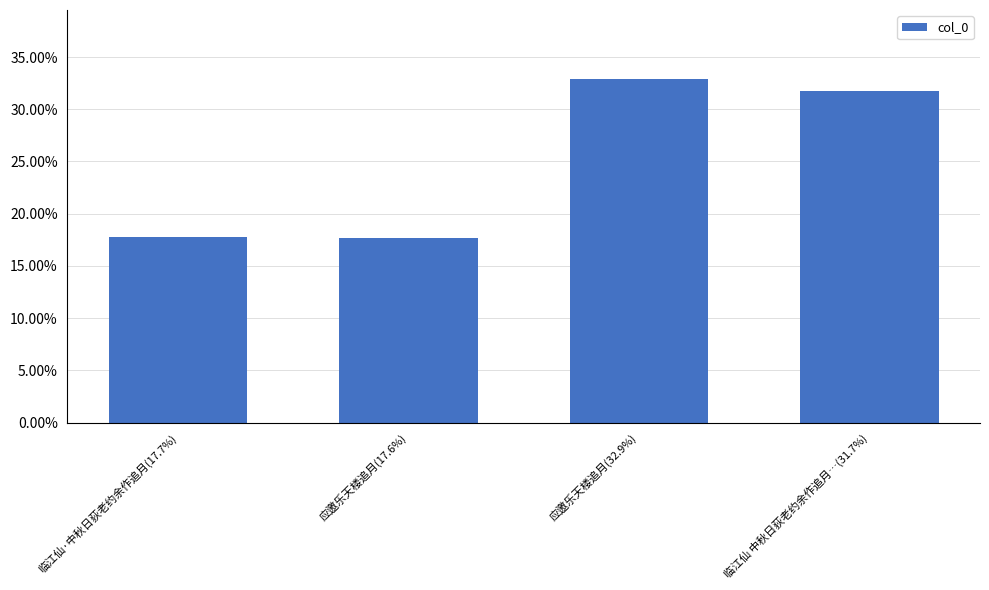

How many bars are there in total?

4